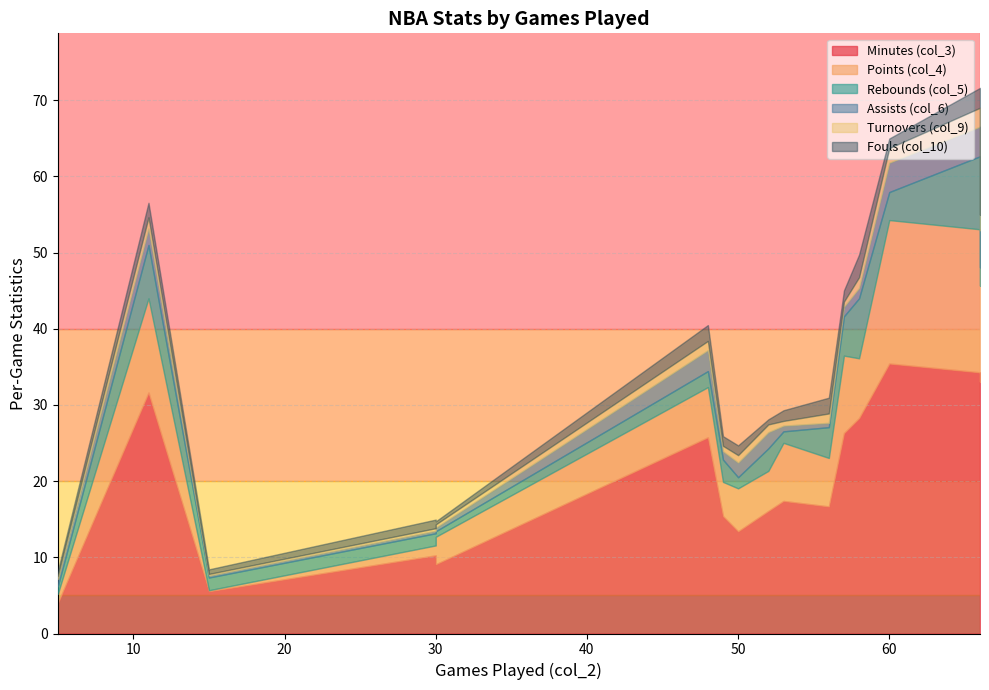

What is the spread (max minus min) of values at 15?

5.4